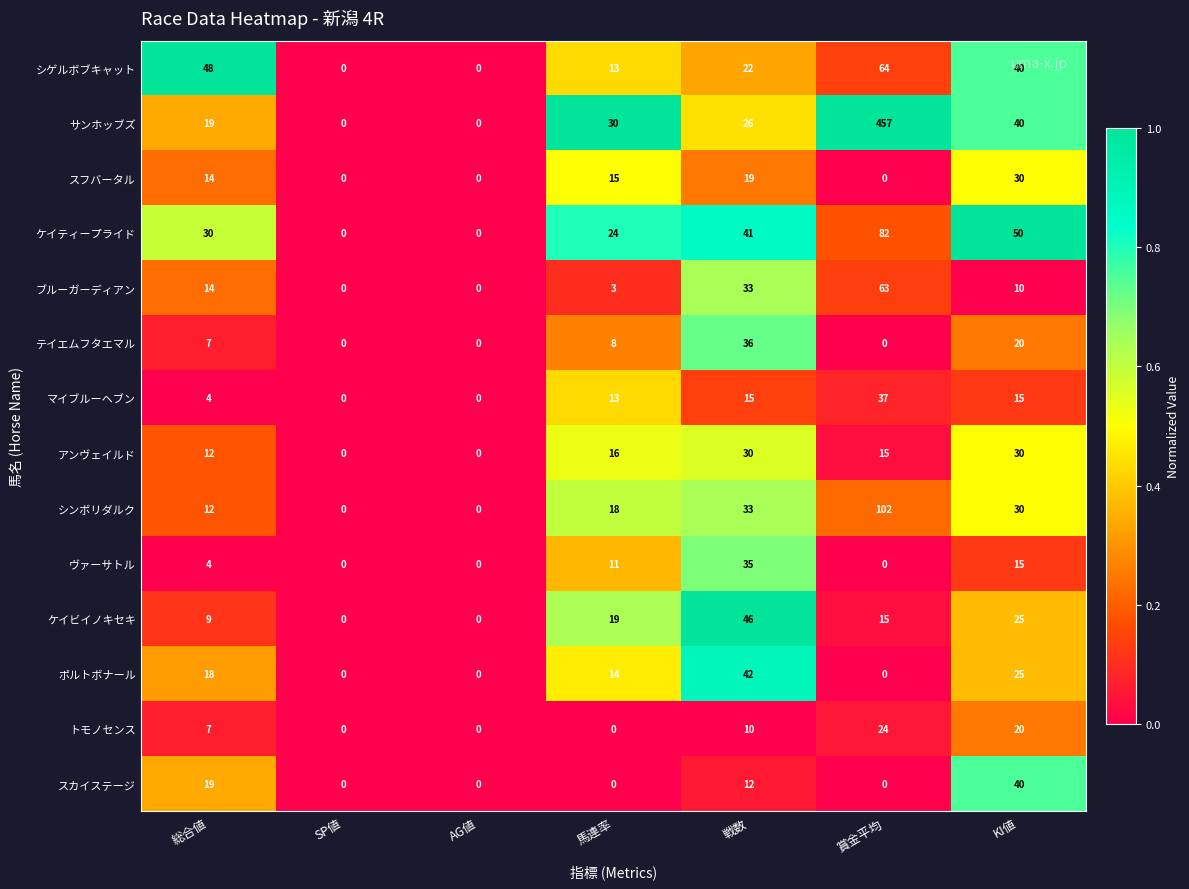

Read the ブルーガーディアン value at KI値.

10